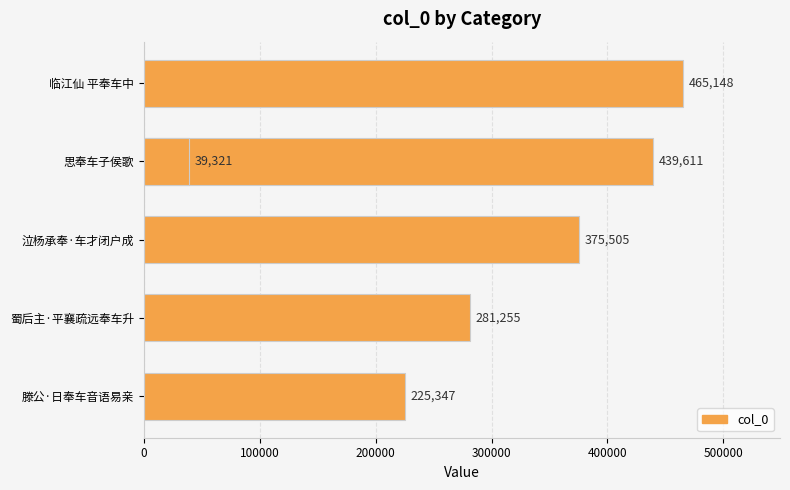

How many bars are there in total?

6